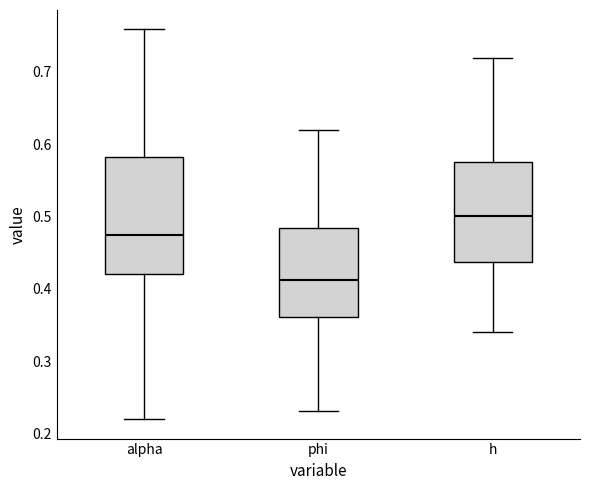

Where is the lower edge of the box for h on the y-axis? The values are not printed on the chart, so give them approximately, as read against the axis.

0.44